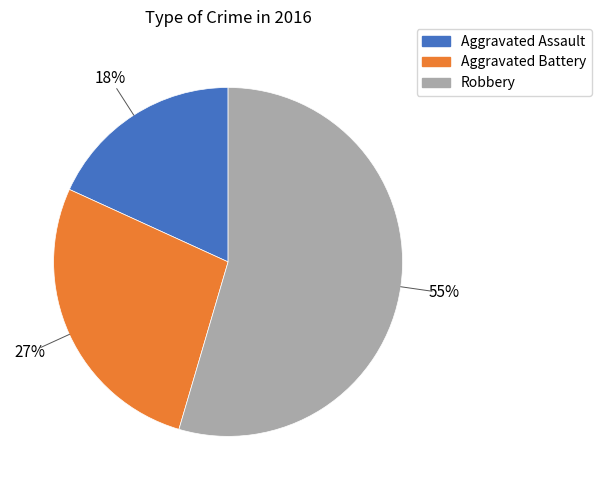

Combined, do Aggravated Assault and Robbery account for over 50%?

Yes